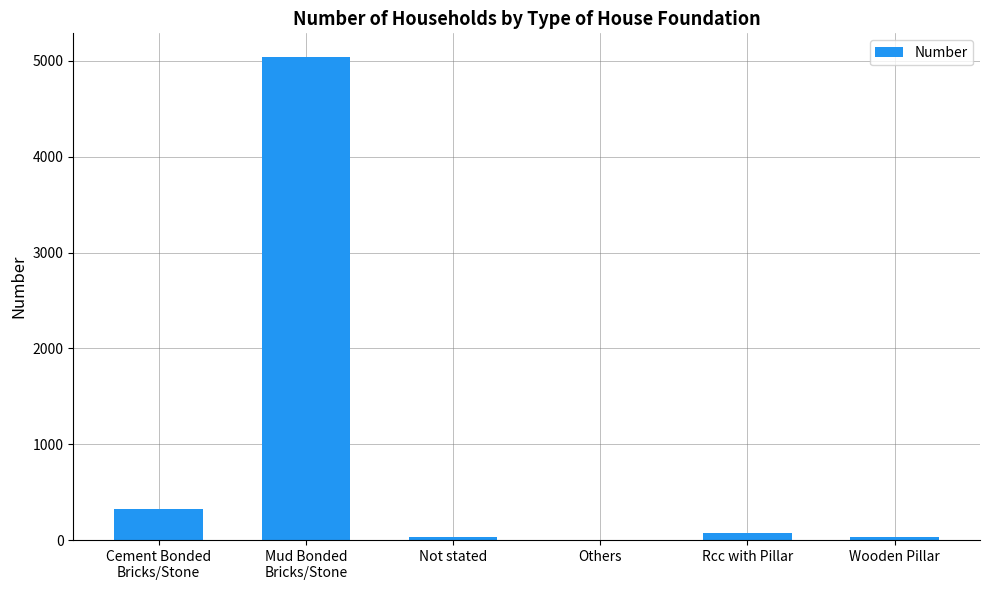

What is the greatest value displayed?

5035